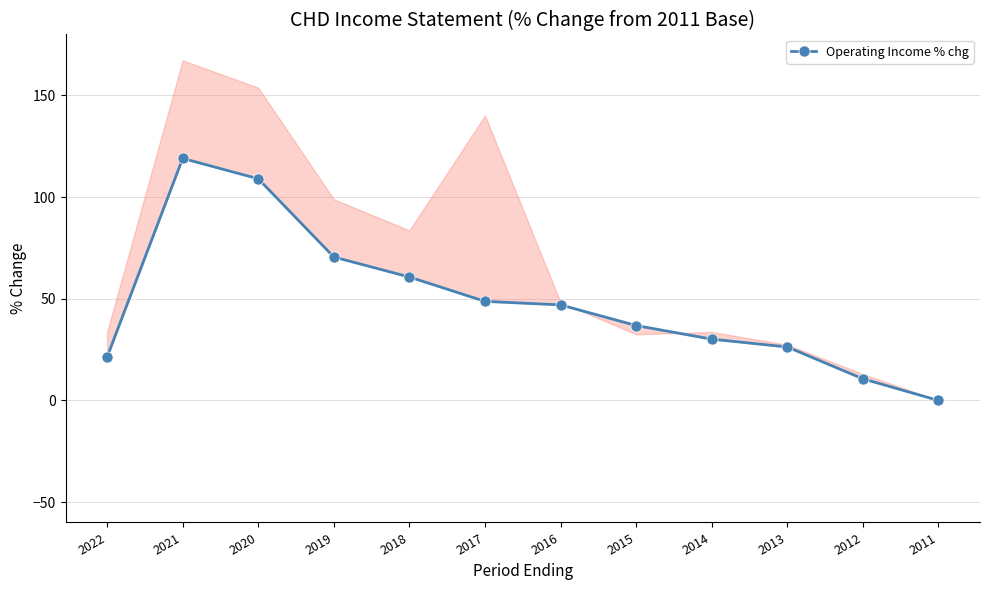

What is the value of the 2nd point from the left?

119.1